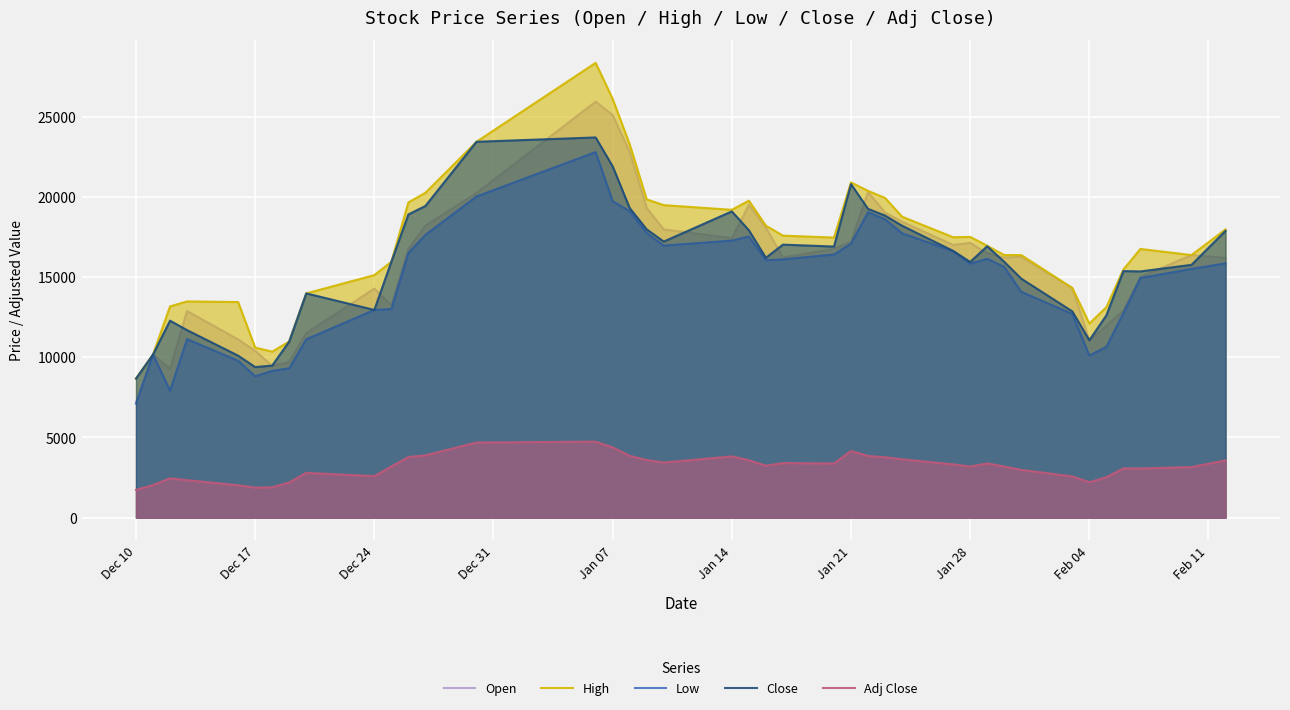

What is the minimum value shown in the chart?

1734